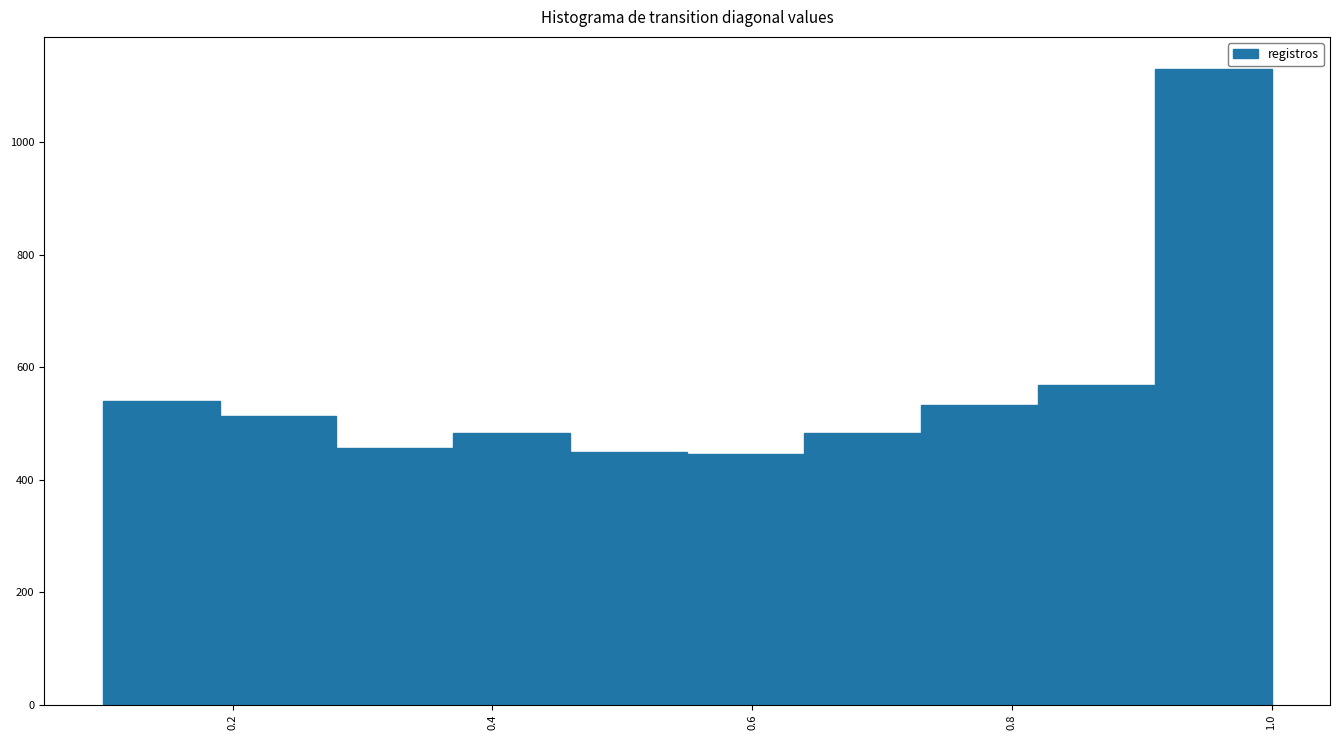

Reading left to right, transcribe this chart: for each bar, give the range it covers on the x-axis and its height. Neither the bar edges nor the heights are printed on the chart, so give them approximately, as read against the axes.

0.10 to 0.19: 540
0.19 to 0.28: 520
0.28 to 0.37: 460
0.37 to 0.46: 480
0.46 to 0.55: 460
0.55 to 0.64: 440
0.64 to 0.73: 480
0.73 to 0.82: 540
0.82 to 0.91: 560
0.91 to 1.00: 1140